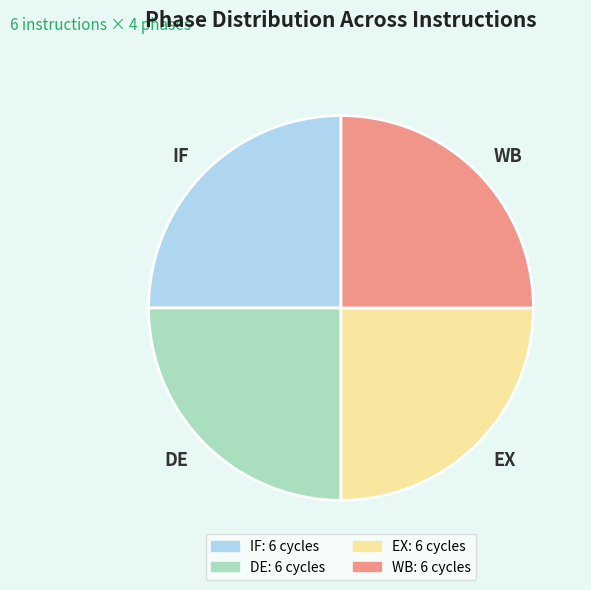

Is it true that EX is 25% of the pie?

True